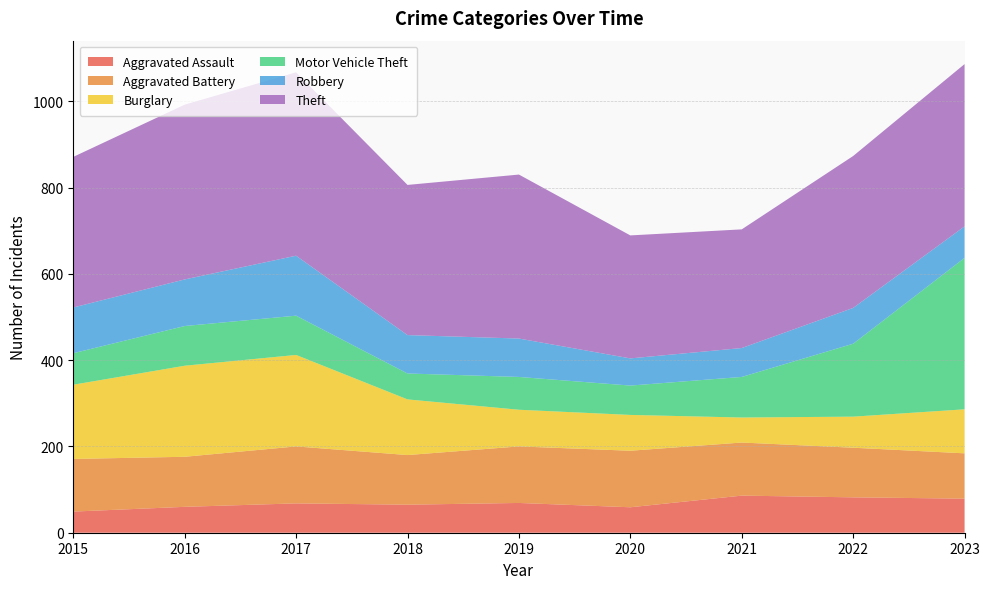

Reading left to right, extract all data points from this chart.

Aggravated Assault: 49	60	68	65	69	59	86	82	79
Aggravated Battery: 122	116	132	115	131	131	123	115	105
Burglary: 172	211	212	129	85	83	58	72	102
Motor Vehicle Theft: 73	92	91	60	76	68	94	169	351
Robbery: 106	108	139	89	89	63	67	83	73
Theft: 349	405	425	348	380	285	275	352	376